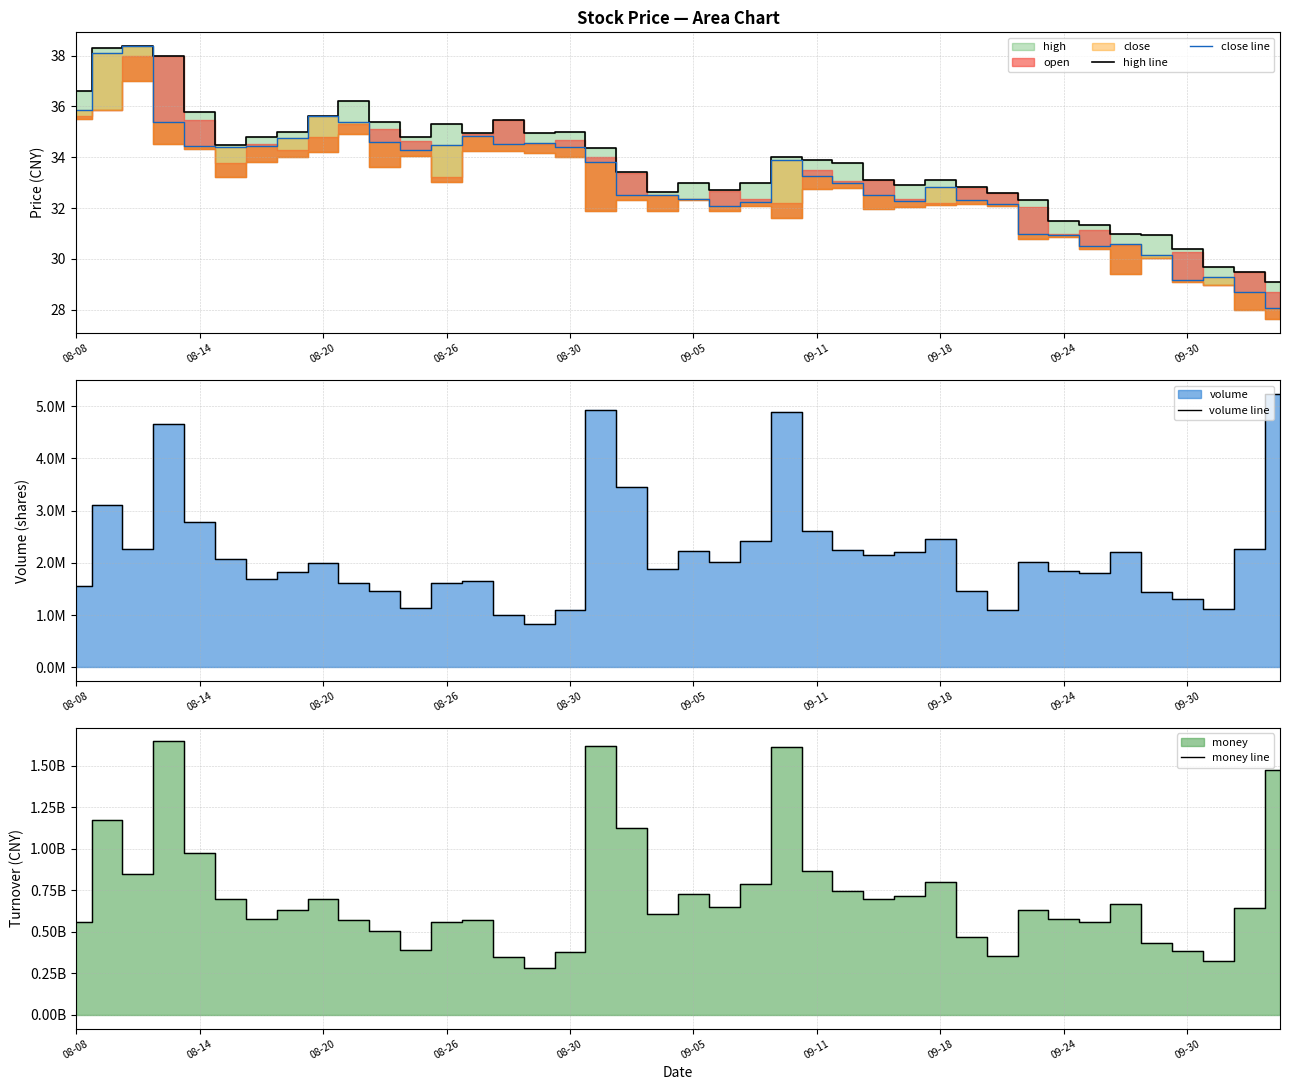

In close line, how many points are lower than both neighbors (excluding endpoints)?

7